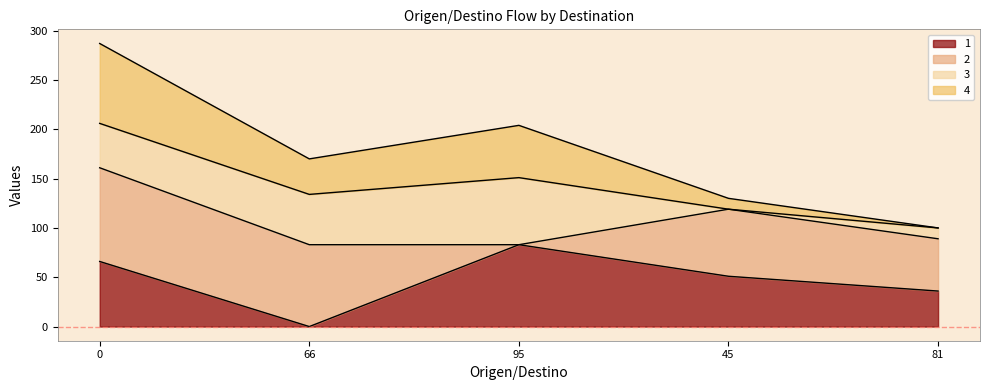

Which category has the lowest value across all series?

66